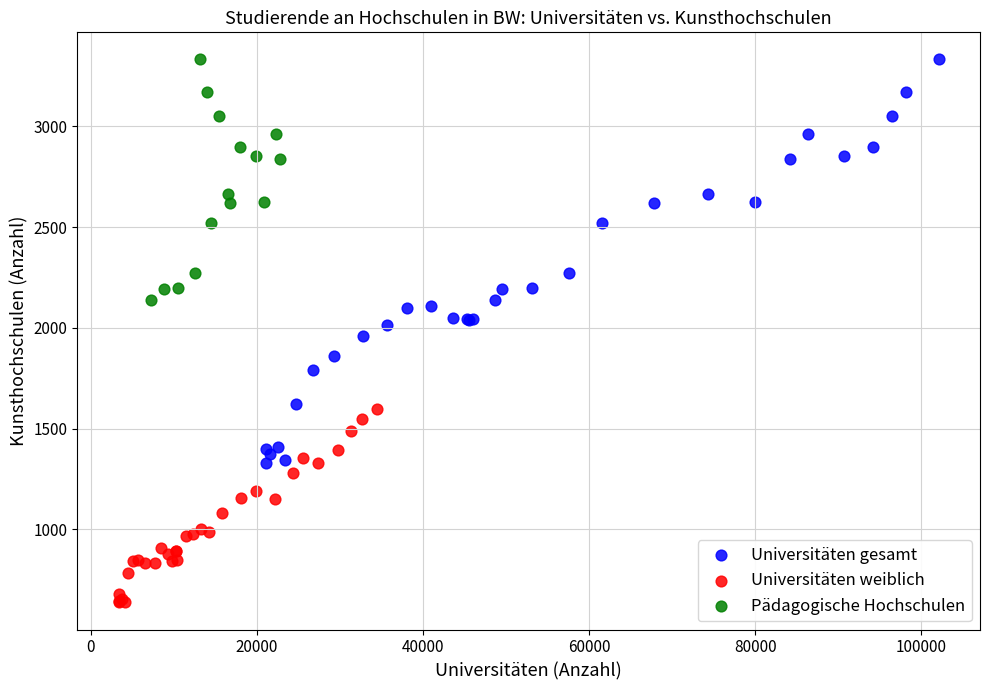

Which series has the largest Y range (max minus min)?

Universitäten gesamt